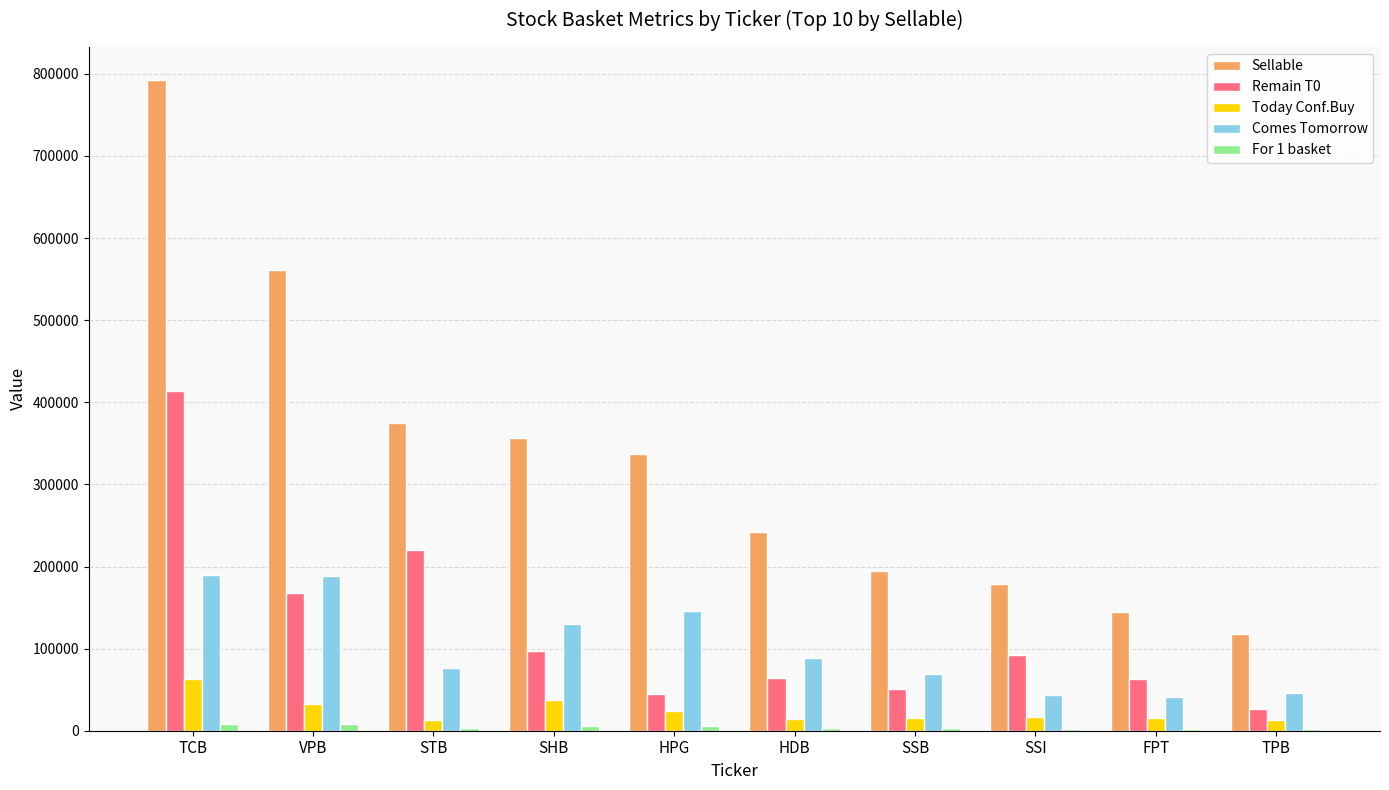

What is the greatest value displayed?

793086